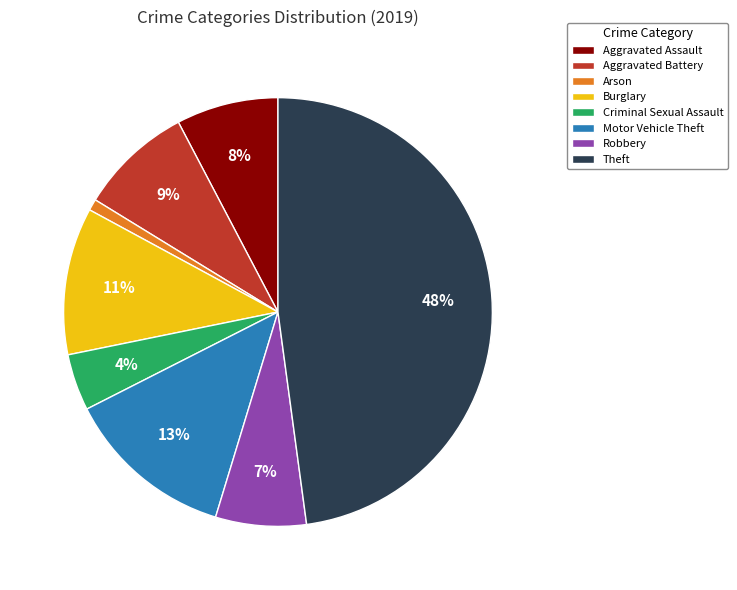

To the nearest percent, what is the difference between the Burglary and Theft slice percentages?

37%